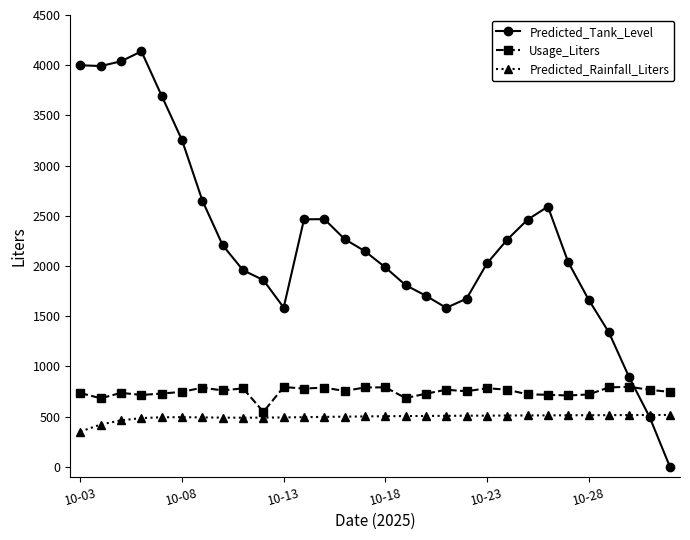

Rank the series by their maximum value, from lowest to highest.

Predicted_Rainfall_Liters, Usage_Liters, Predicted_Tank_Level